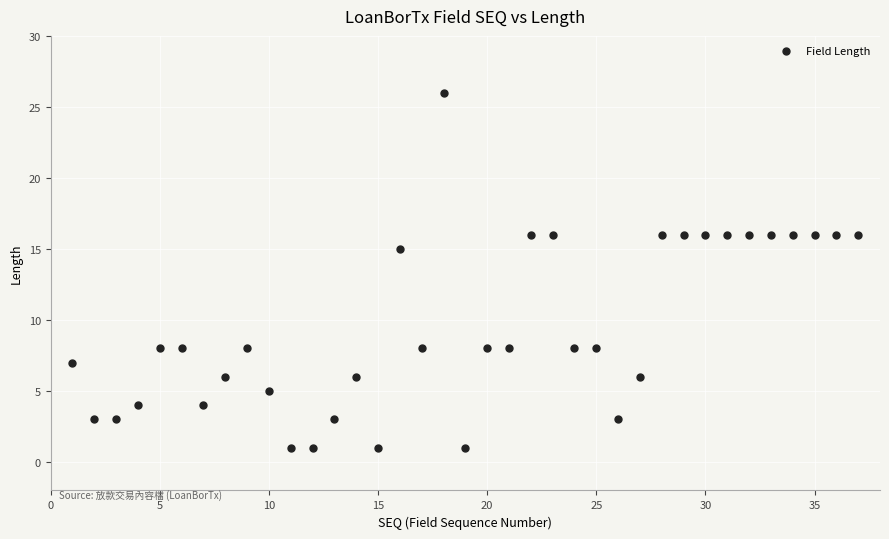

What is the range of X values (max minus min)?

36